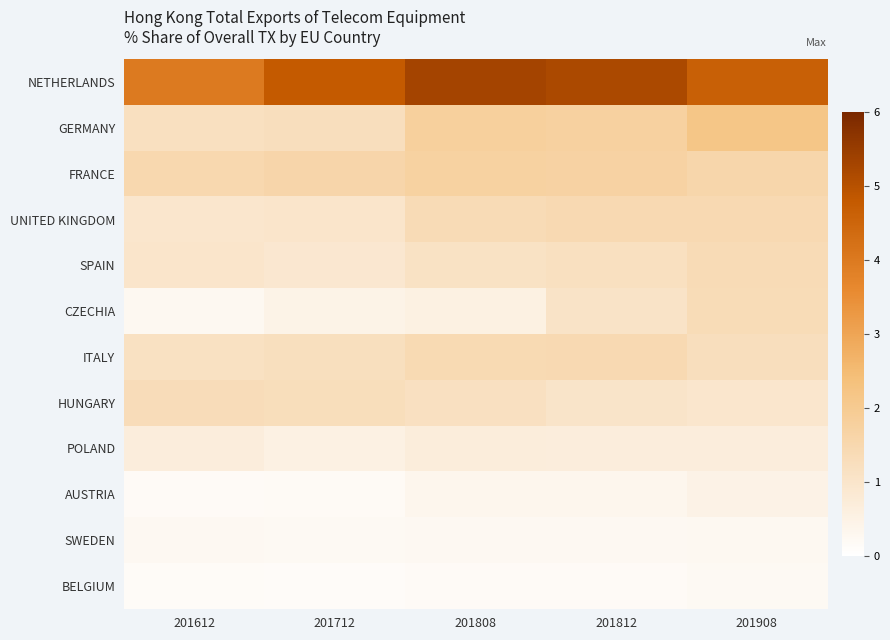

Reading left to right, extract all data points from this chart.

NETHERLANDS: 201612=4.0	201712=4.8	201808=5.3	201812=5.2	201908=4.6
GERMANY: 201612=1.2	201712=1.3	201808=1.8	201812=1.8	201908=2.2
FRANCE: 201612=1.5	201712=1.6	201808=1.7	201812=1.7	201908=1.5
UNITED KINGDOM: 201612=0.9	201712=1.0	201808=1.4	201812=1.4	201908=1.5
SPAIN: 201612=1.0	201712=0.9	201808=1.1	201812=1.2	201908=1.4
CZECHIA: 201612=0.3	201712=0.5	201808=0.6	201812=1.1	201908=1.4
ITALY: 201612=1.2	201712=1.2	201808=1.4	201812=1.4	201908=1.3
HUNGARY: 201612=1.3	201712=1.3	201808=1.2	201812=1.0	201908=1.0
POLAND: 201612=0.7	201712=0.5	201808=0.7	201812=0.7	201908=0.7
AUSTRIA: 201612=0.2	201712=0.2	201808=0.3	201812=0.3	201908=0.5
SWEDEN: 201612=0.3	201712=0.2	201808=0.2	201812=0.3	201908=0.3
BELGIUM: 201612=0.2	201712=0.1	201808=0.2	201812=0.2	201908=0.2